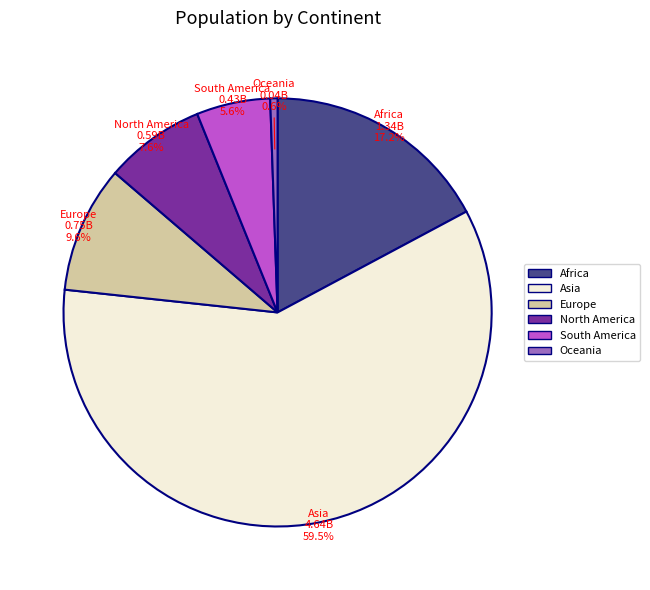

Is there a majority slice in this chart?

Yes